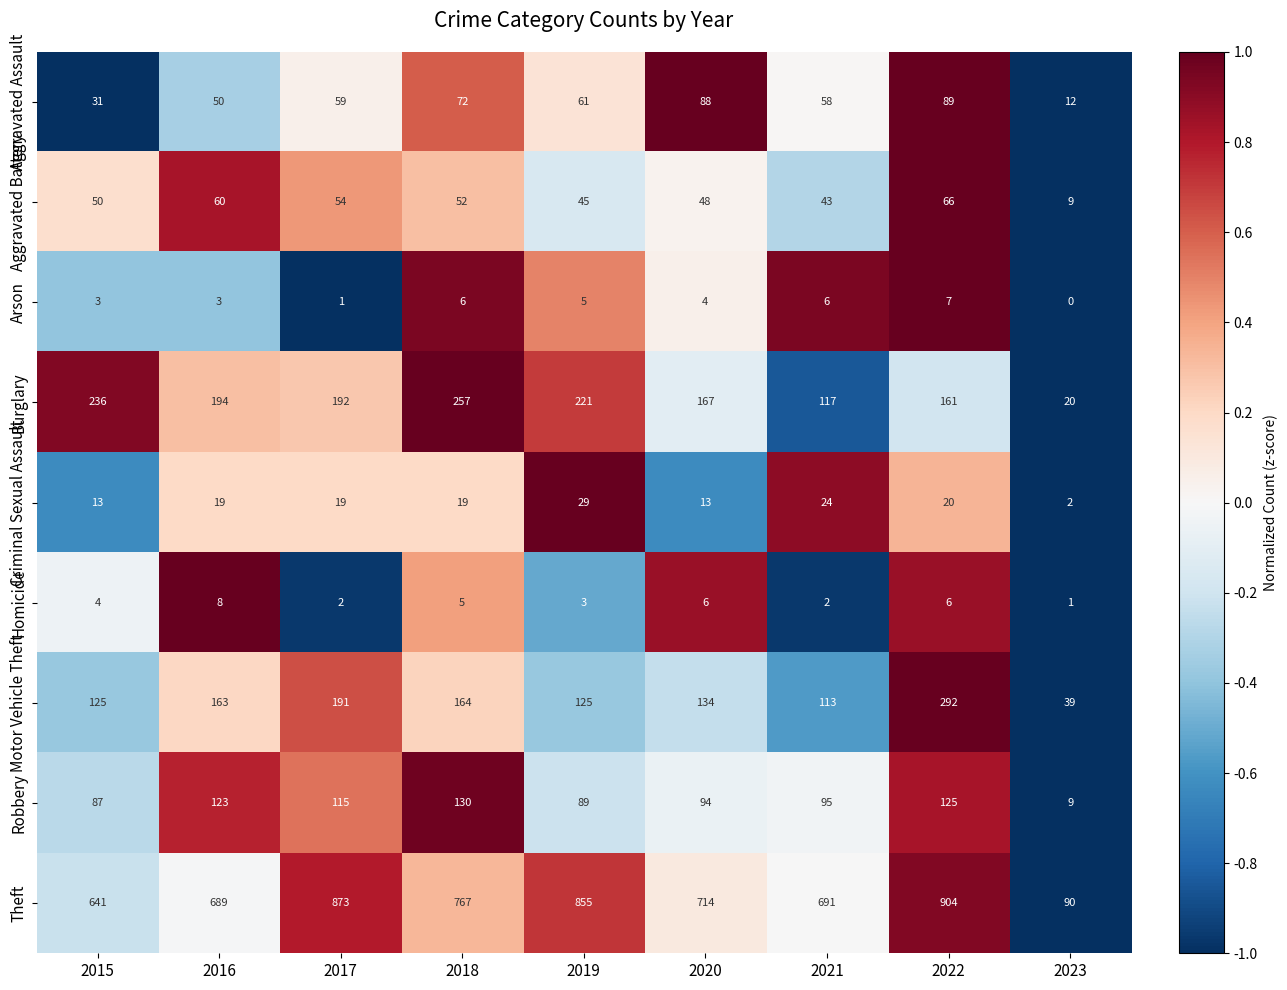

At which label does Arson reach its minimum?

2023